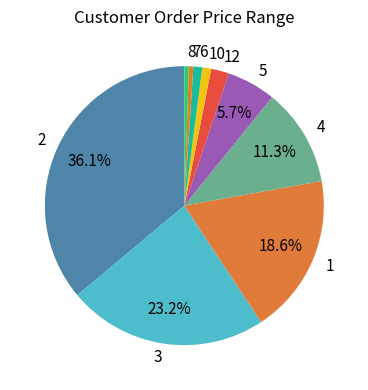

Is there any slice that represents more than half of the pie?

No